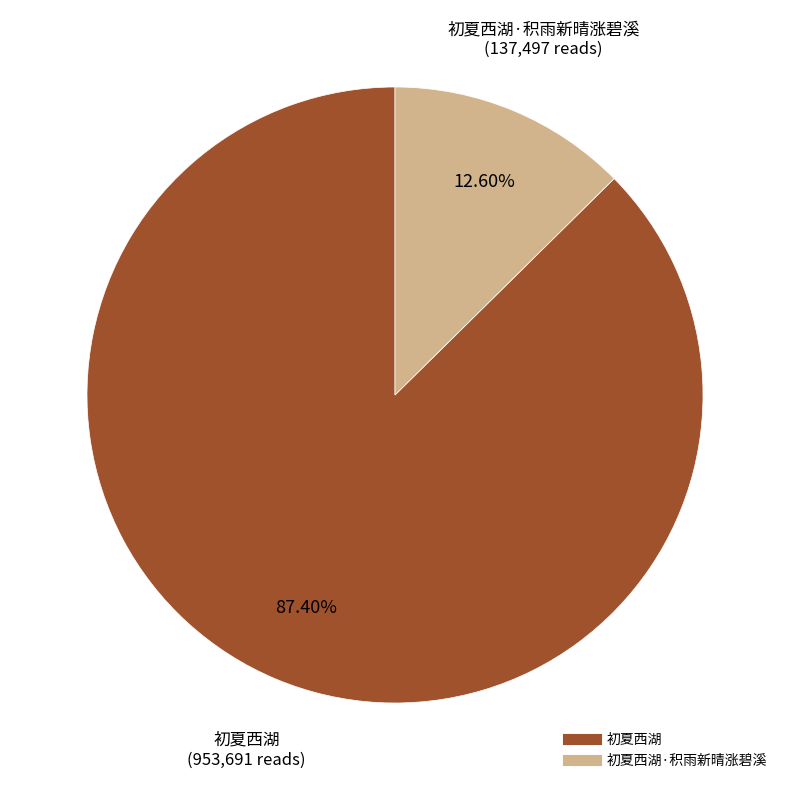

Is there any slice that represents more than half of the pie?

Yes